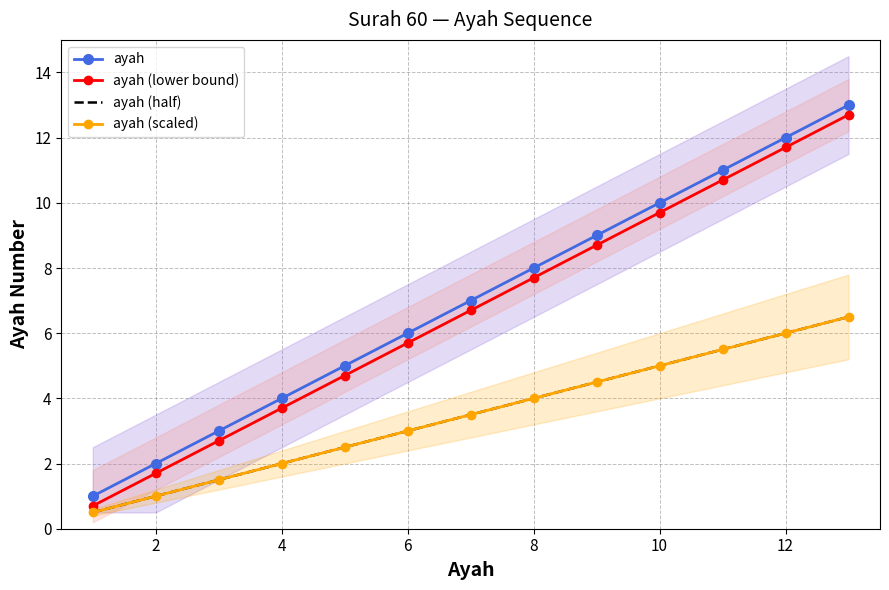

True or false: ayah (lower bound) has more than 1 points higher than both neighbors.

False